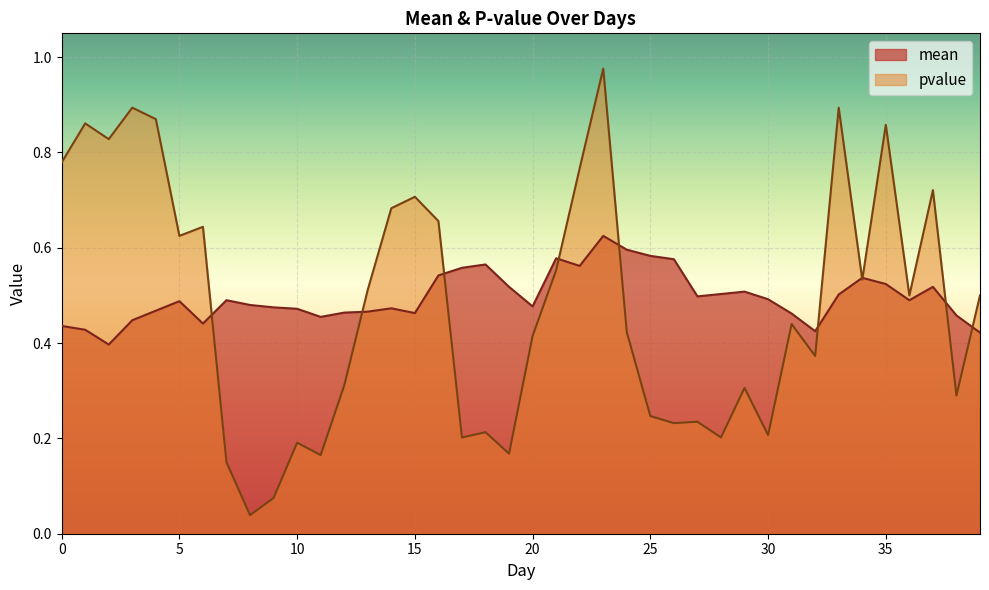

In mean, how many points are lower than both neighbors (excluding endpoints)?

9